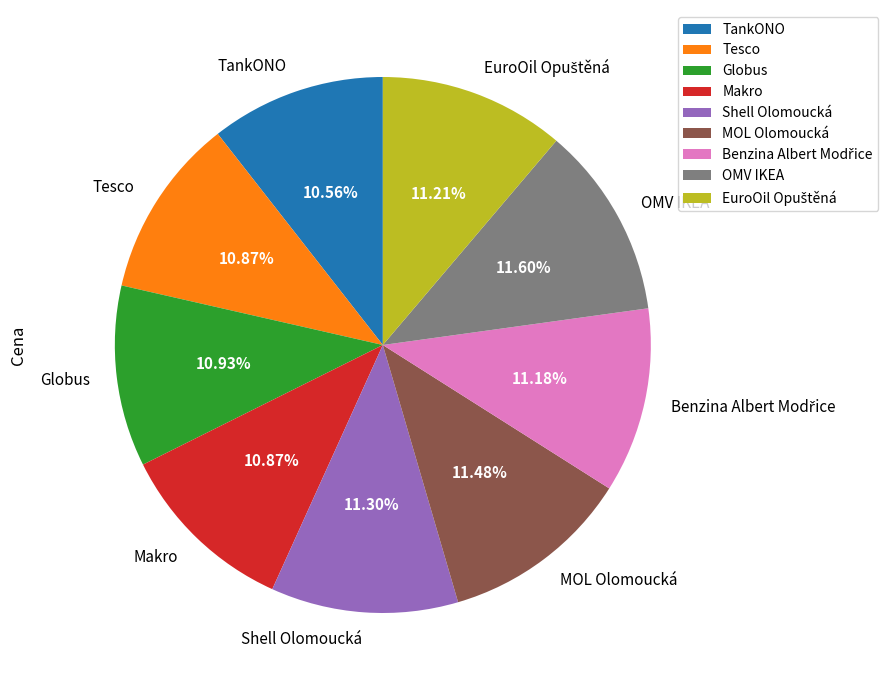

Is there a majority slice in this chart?

No